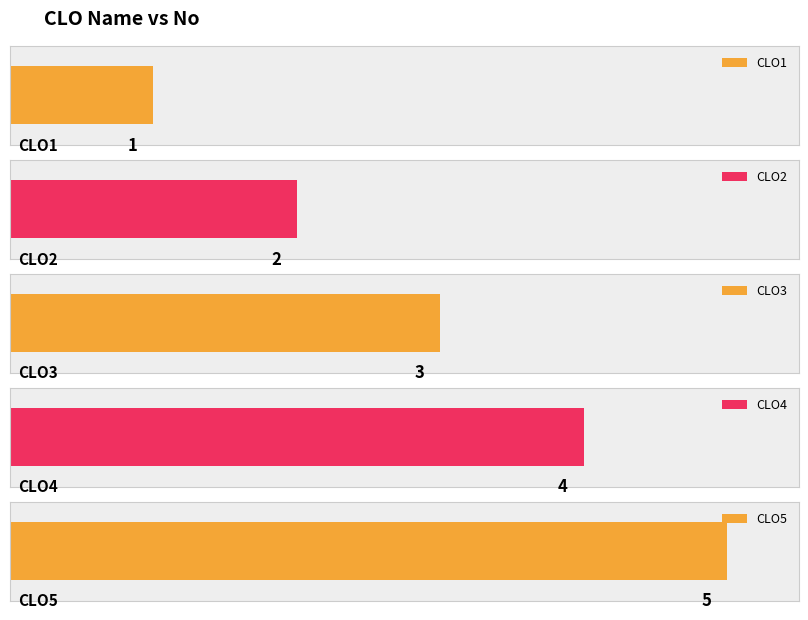

How many values exceed 3?

2